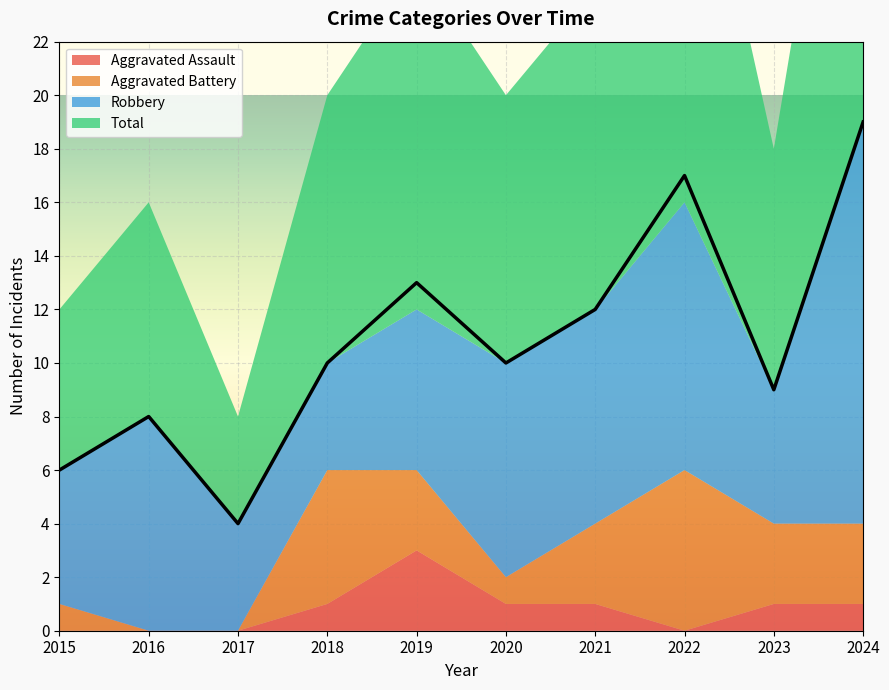

True or false: Aggravated Battery and Total intersect in this chart.

False